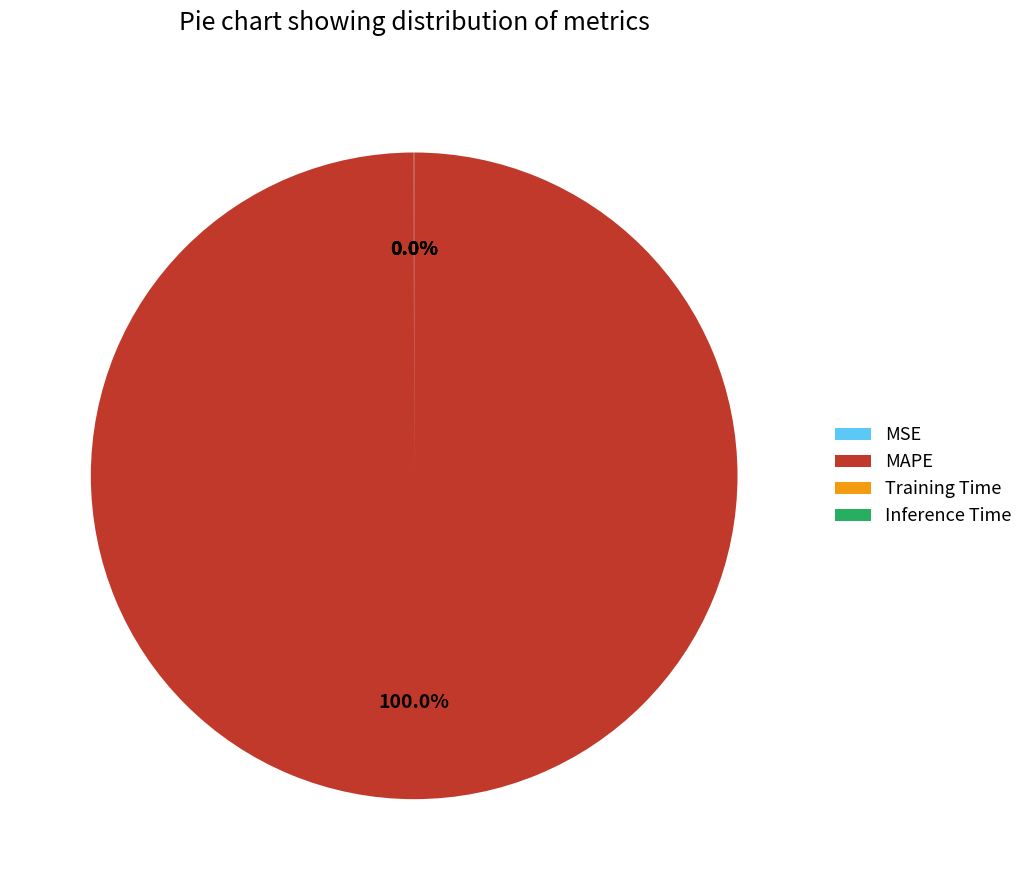

Is there a majority slice in this chart?

Yes